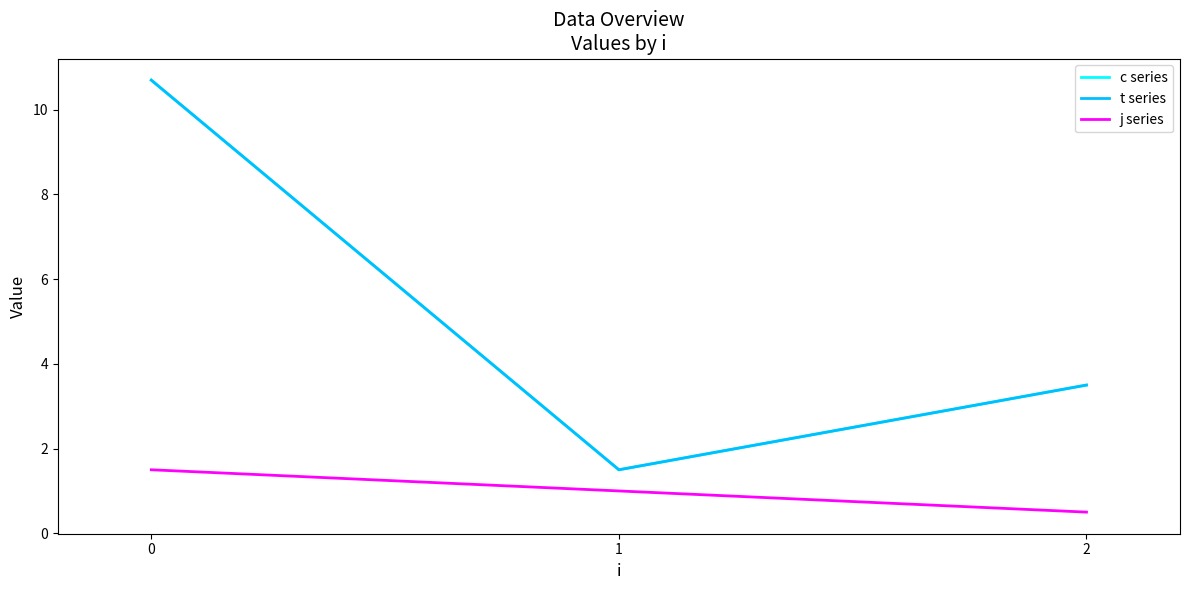

Reading left to right, transcribe all the data shown in this chart.

c series: 0=10.7	1=1.5	2=3.5
t series: 0=10.7	1=1.5	2=3.5
j series: 0=1.5	1=1.0	2=0.5